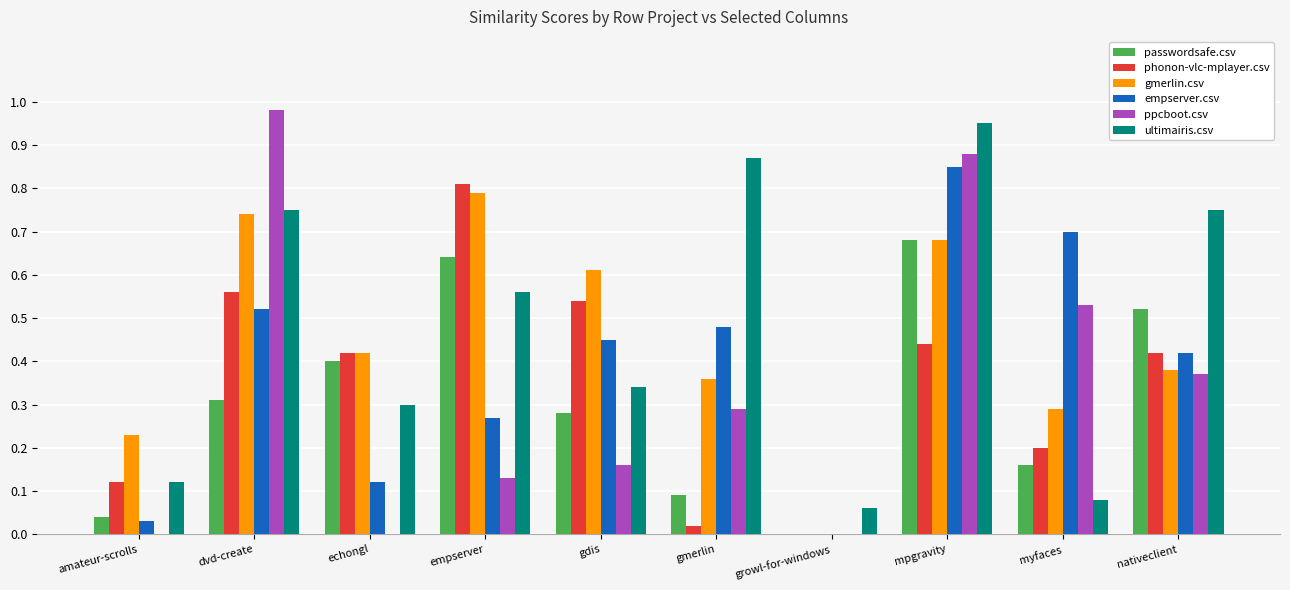

Which series changed the most between amateur-scrolls and myfaces?

empserver.csv